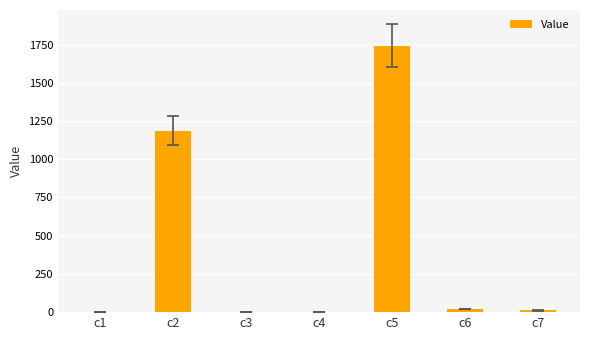

How many data points are above 11?

4